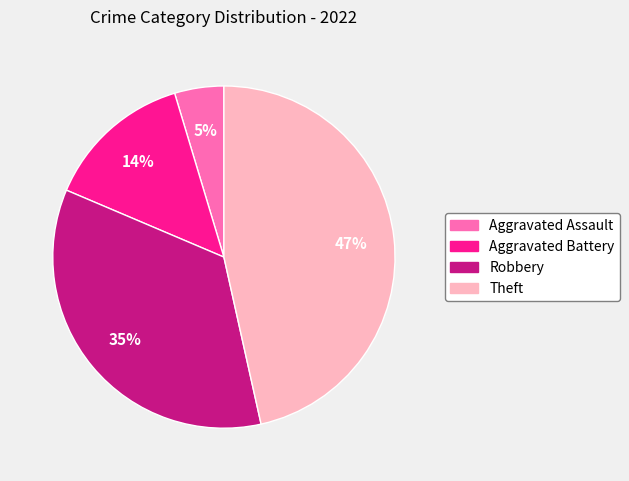

What percentage is the Robbery slice, to the nearest percent?

35%